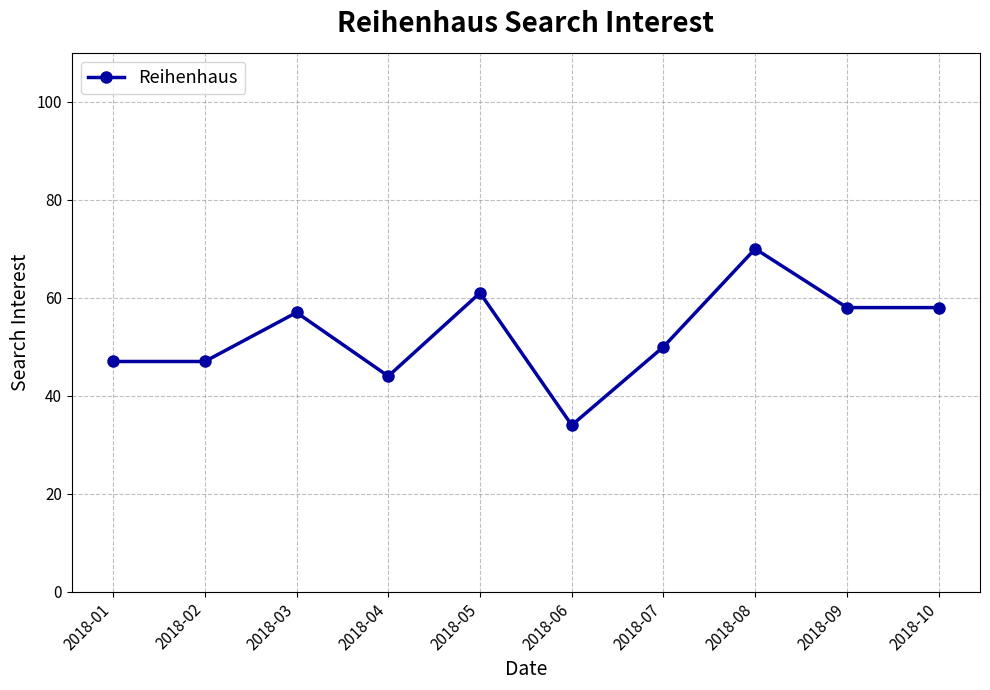

What is the change in value from 2018-06 to 2018-08?

+36